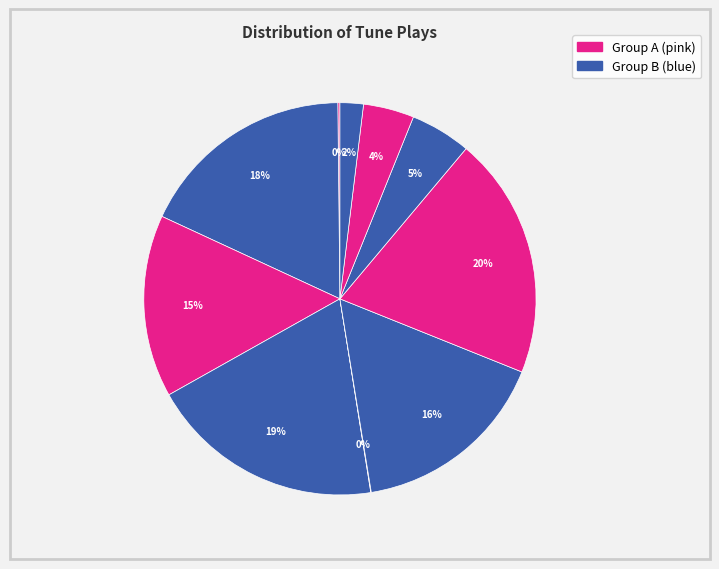

How many slices are in this pie chart?

10